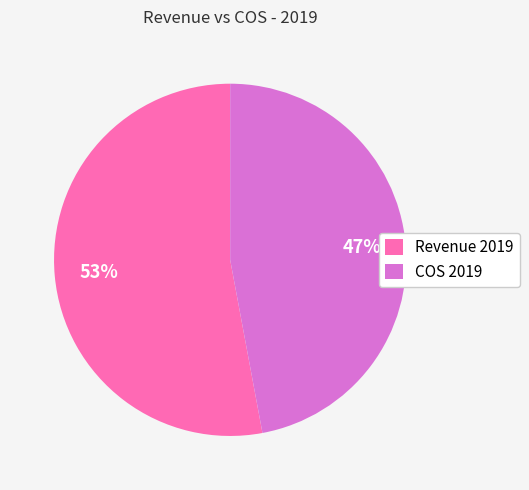

To the nearest percent, what portion does Revenue 2019 represent?

53%